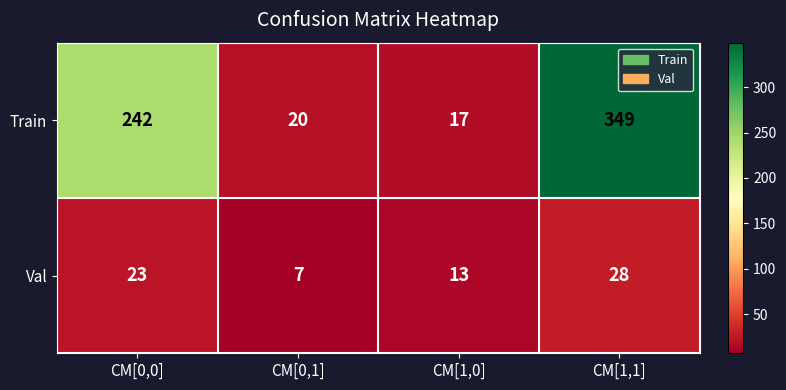

At which category does the chart reach its peak across all series?

CM[1,1]